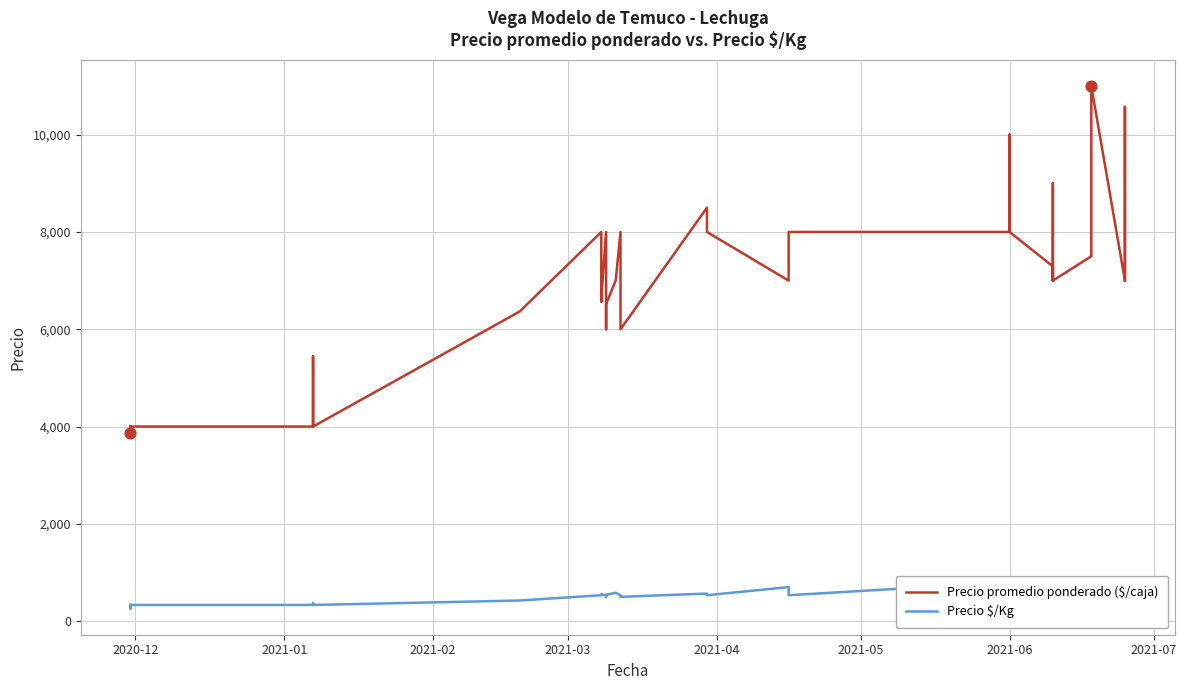

Is the value of Precio promedio ponderado ($/caja) at 32 greater than the value of Precio $/Kg at 24?

Yes